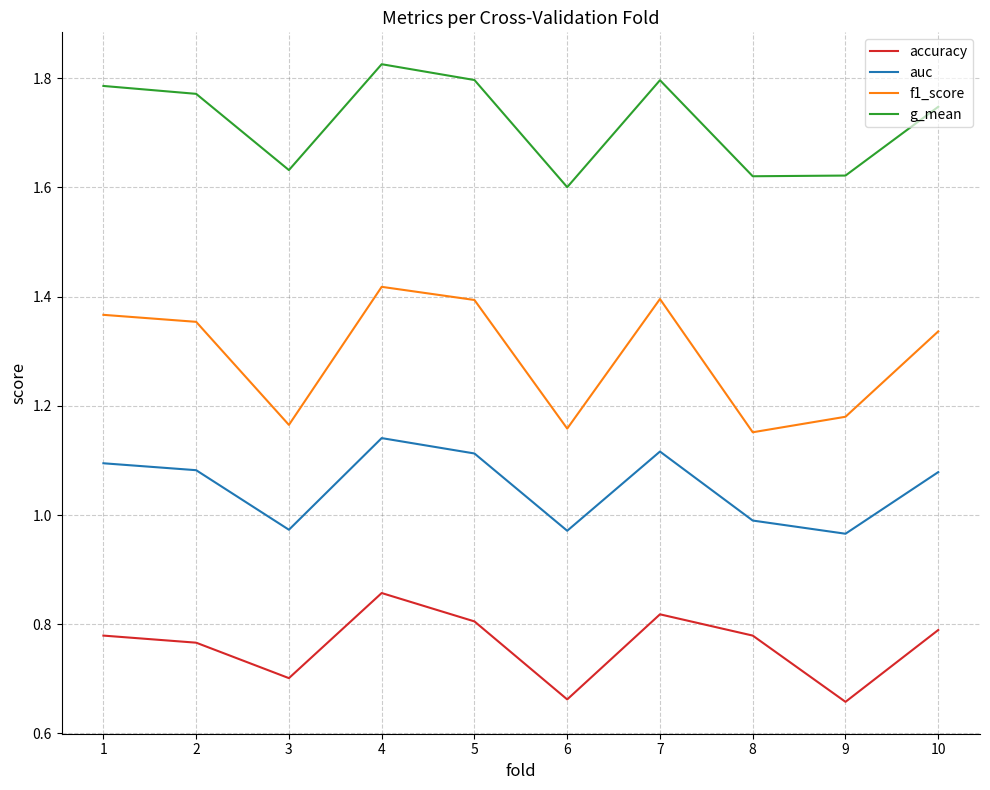

At how many categories does at least one series exceed 0?

10